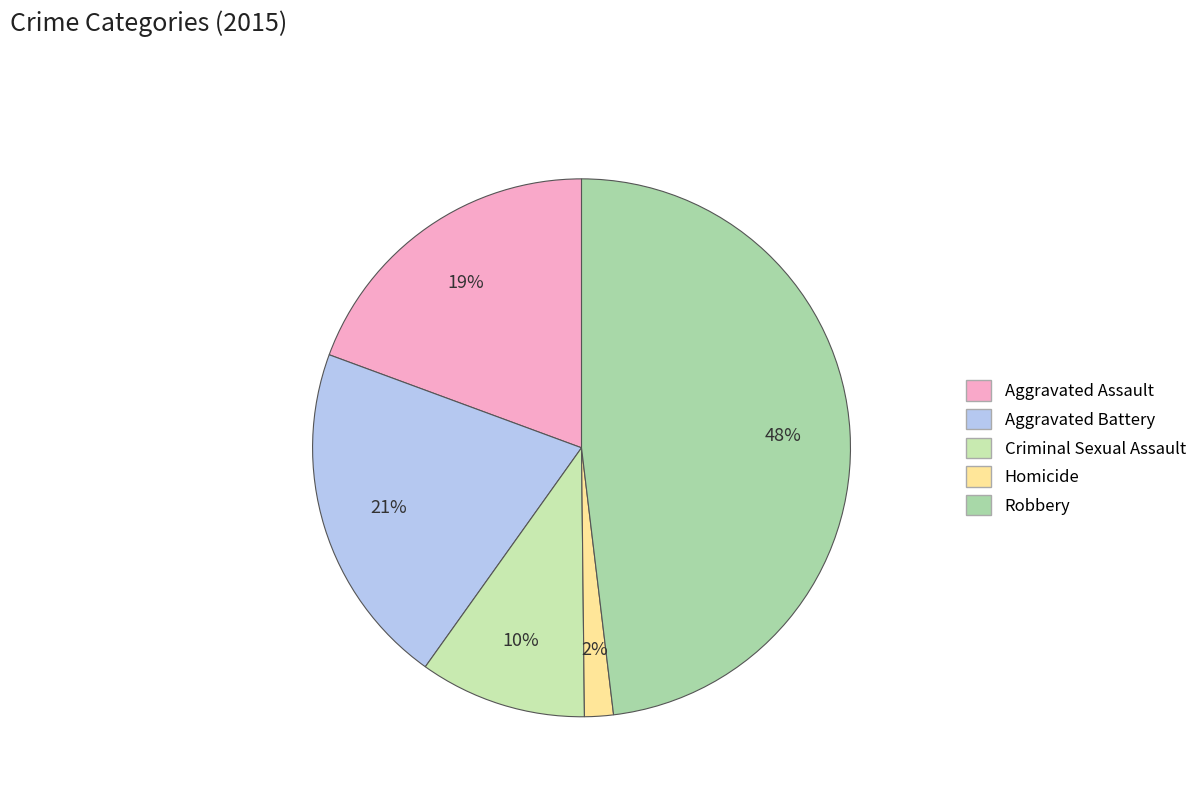

Is it true that Aggravated Assault is 19% of the pie?

True